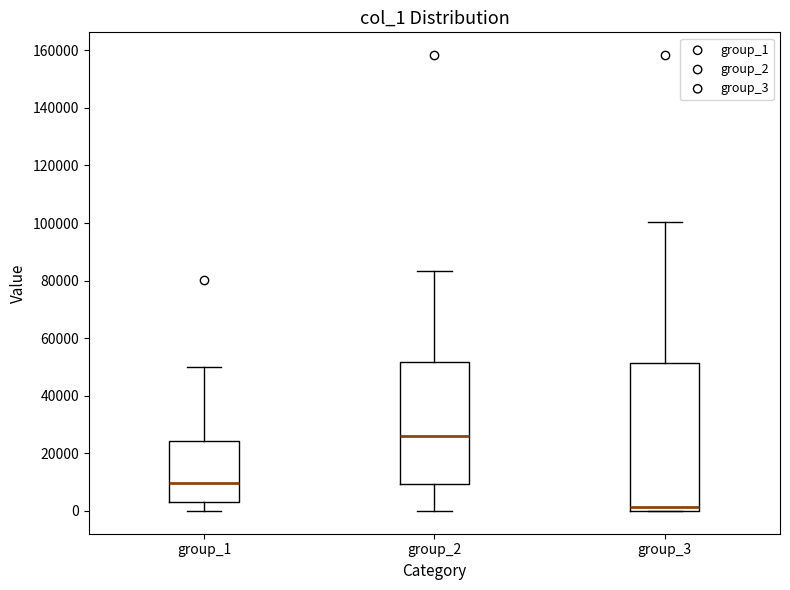

Reading left to right, transcribe this box plot: for each box, give where its median line is, the range the box spans, and where its two whiskers end, as read against the y-axis. The values are not printed on the chart, so give them approximately, as read against the axis.

group_1: median 10000, box 4000 to 24000, whiskers 0 to 50000
group_2: median 26000, box 10000 to 52000, whiskers 0 to 84000
group_3: median 2000, box 0 to 52000, whiskers 0 to 100000